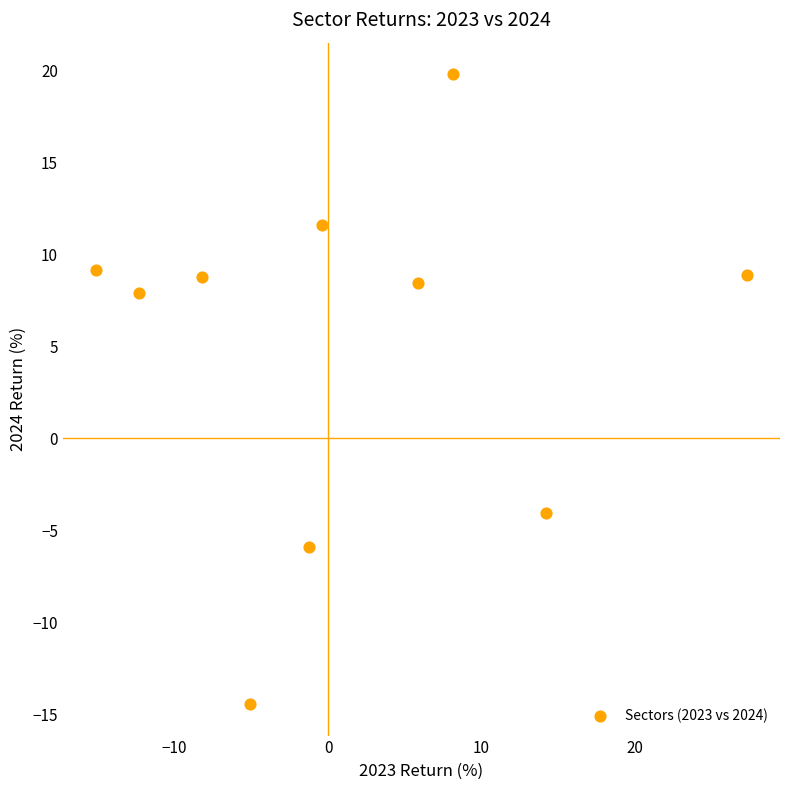

What is the range of Y values (max minus min)?

34.3